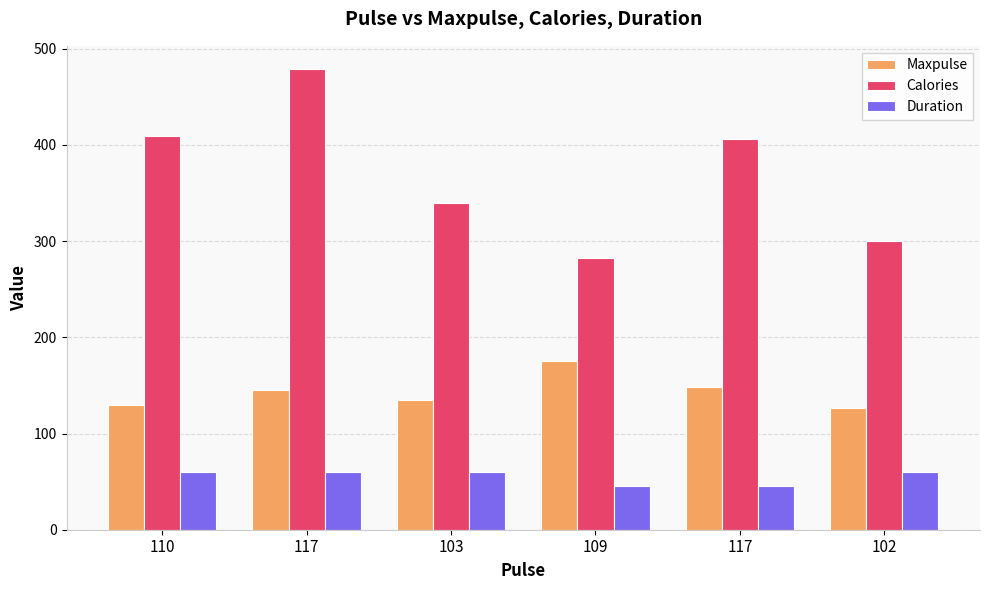

Reading left to right, transcribe all the data shown in this chart.

Maxpulse: 110=130	117=145	103=135	109=175	117=148	102=127
Calories: 110=409	117=479	103=340	109=282	117=406	102=300
Duration: 110=60	117=60	103=60	109=45	117=45	102=60